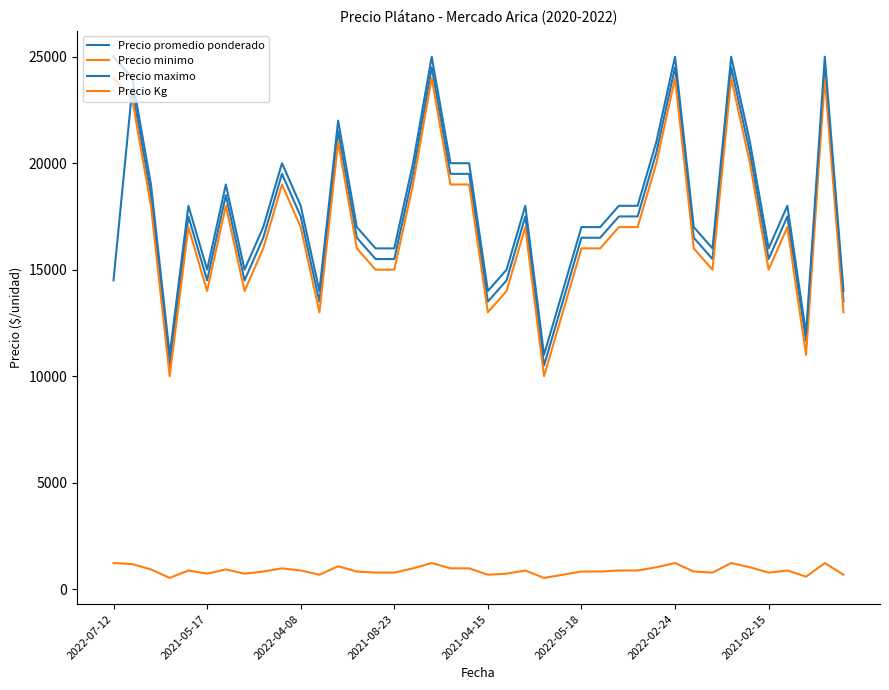

How many lines are shown in the chart?

4